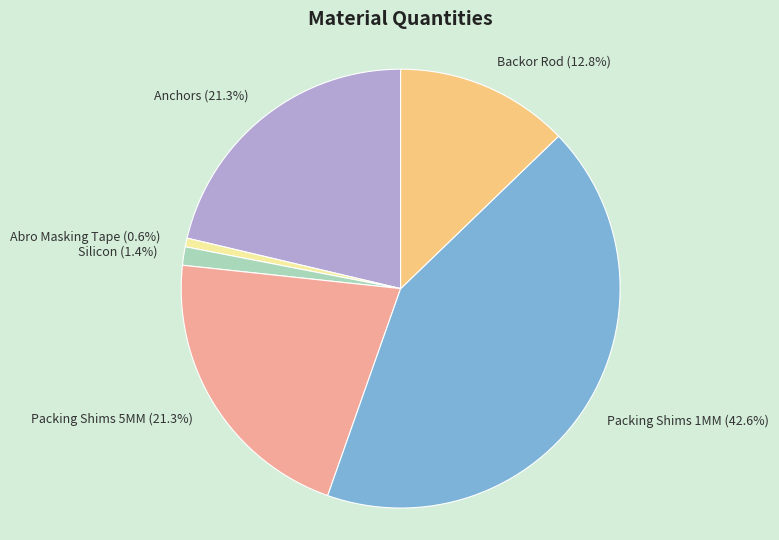

What percentage is NOT represented by Anchors?

78.7%